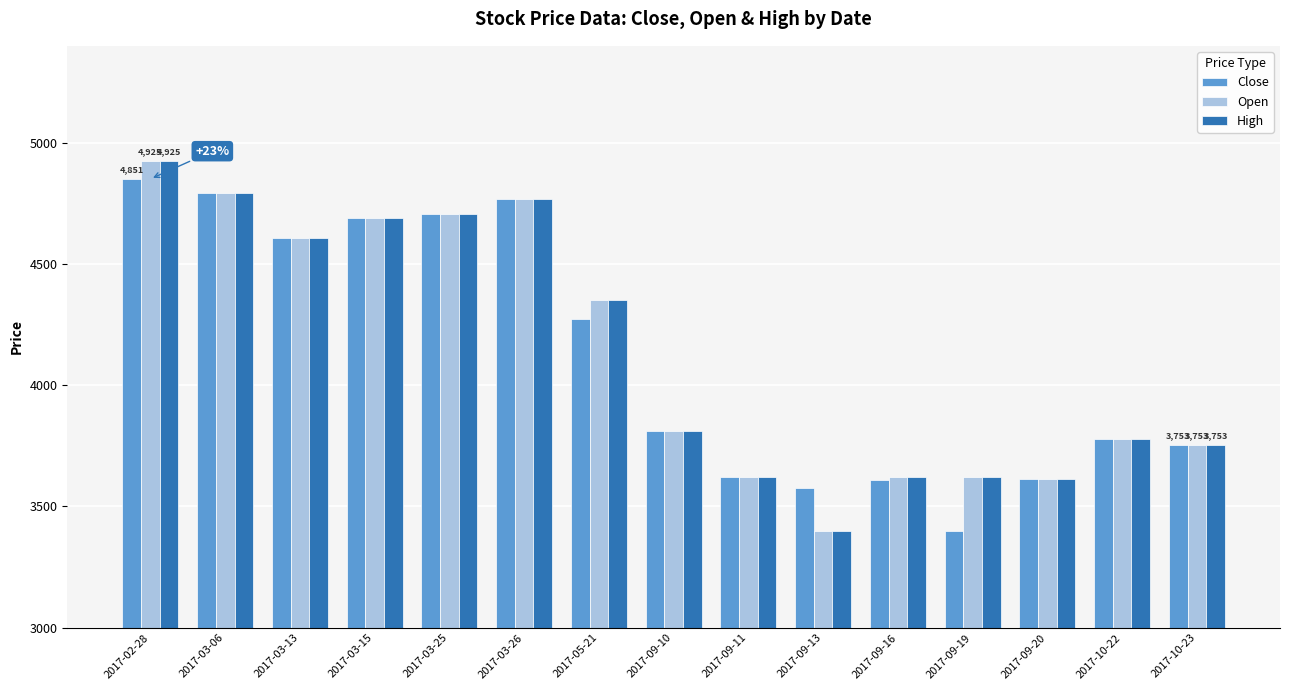

What is the value of the High bar at the 1st from the left?

4925